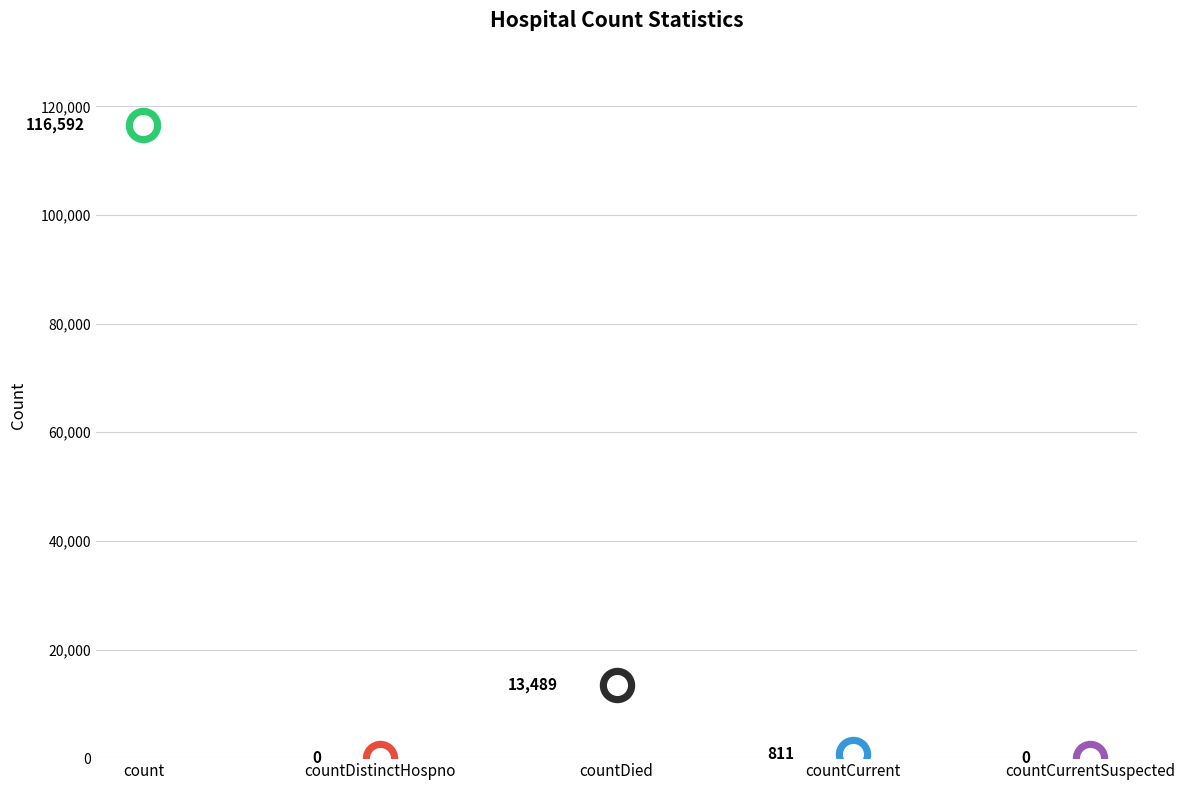

Between countDied and countDistinctHospno, which is larger?

countDied